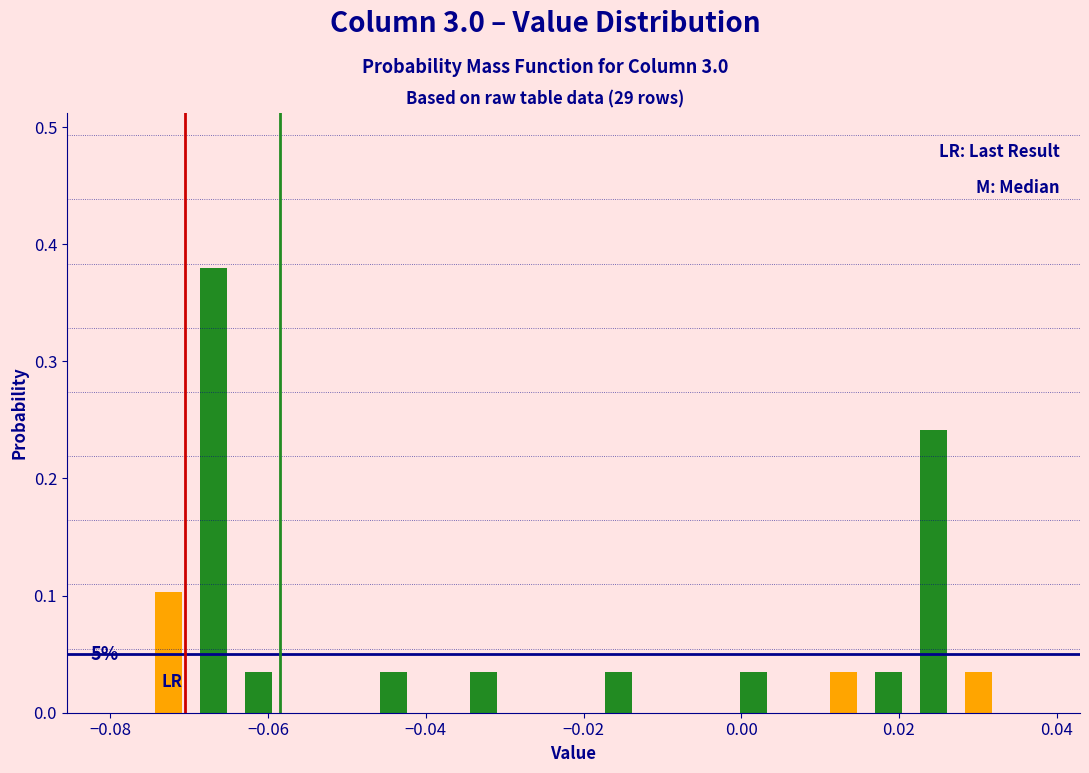

Read against the x-axis, roughly where is the centre of the tallest bar?

-0.066